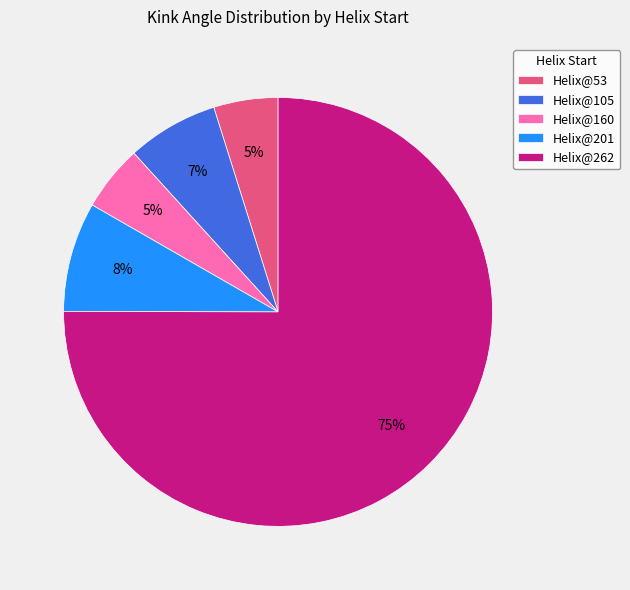

Does any single category account for the majority?

Yes